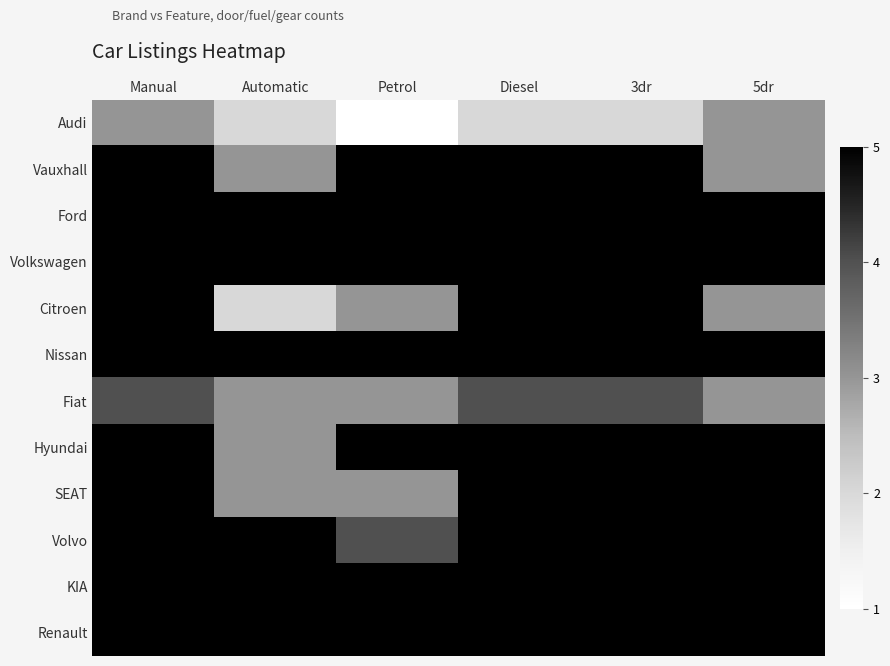

Rank the series by their maximum value, from lowest to highest.

Audi, Fiat, Vauxhall, Ford, Volkswagen, Citroen, Nissan, Hyundai, SEAT, Volvo, KIA, Renault